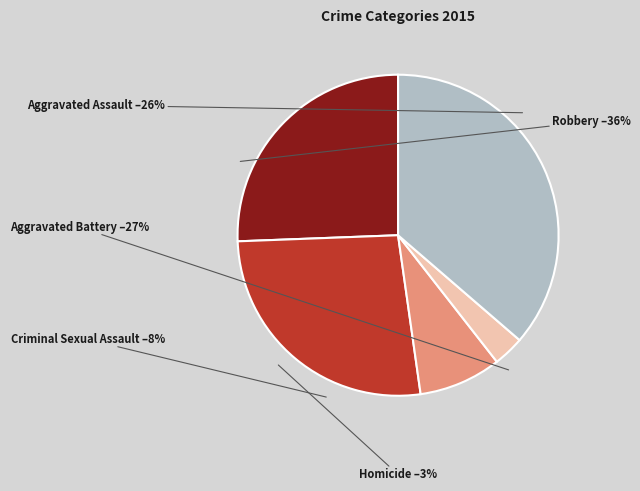

To the nearest percent, what is the difference between the largest and smallest slice percentages?

33%